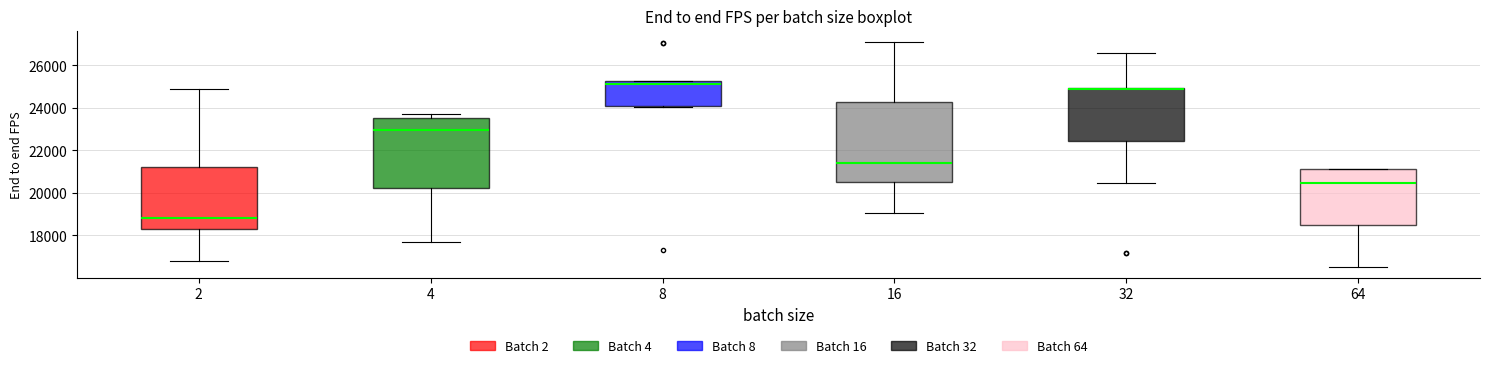

Where is the lower edge of the box at x = 32 on the y-axis? The values are not printed on the chart, so give them approximately, as read against the axis.

22400